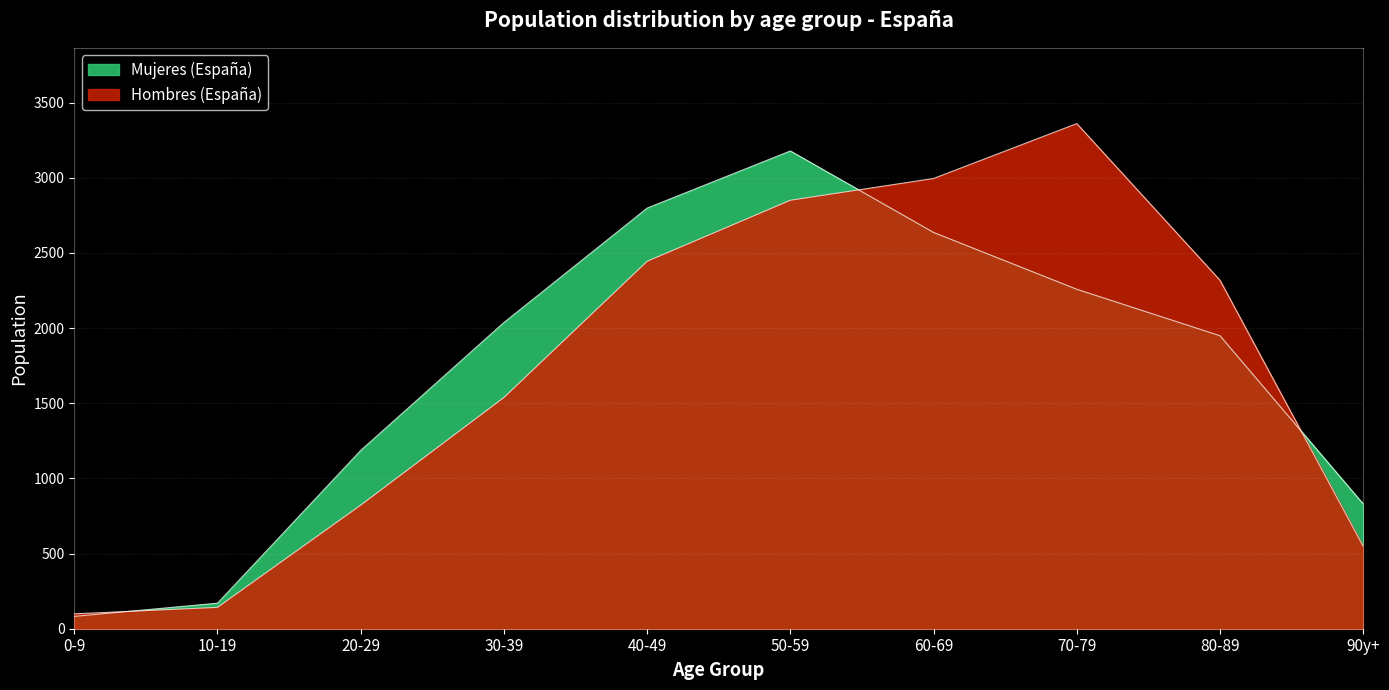

The value of Mujeres (España) at 80-89 is 1949. True or false?

True